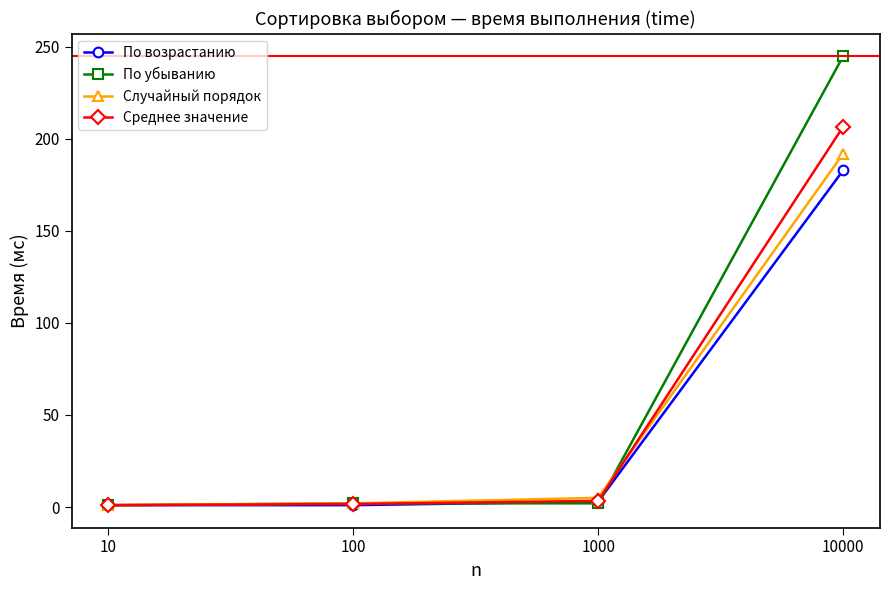

At which category is the sum across all series the highest?

10000